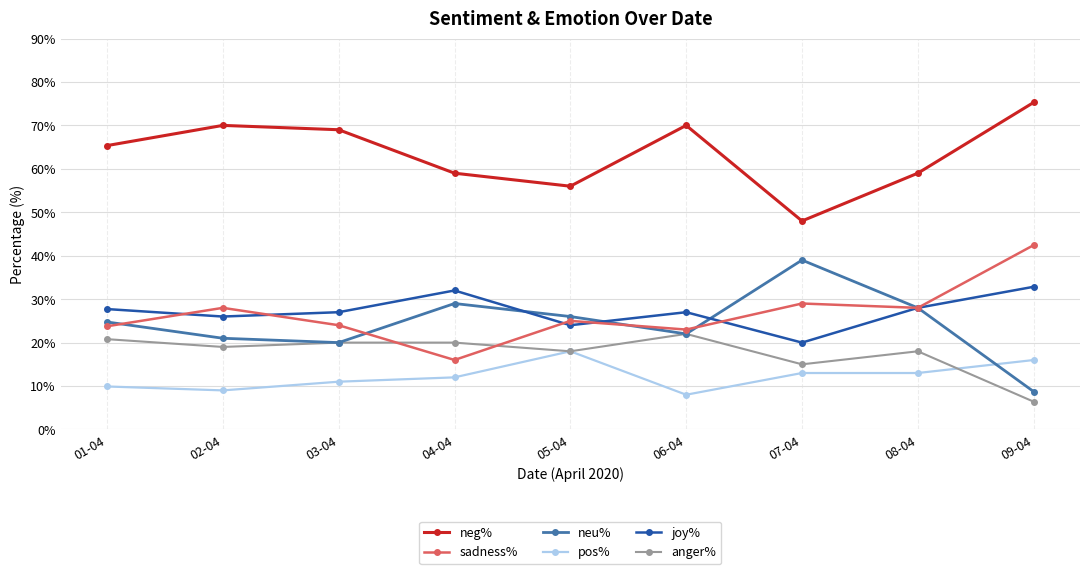

At which category is the sum across all series the highest?

09-04